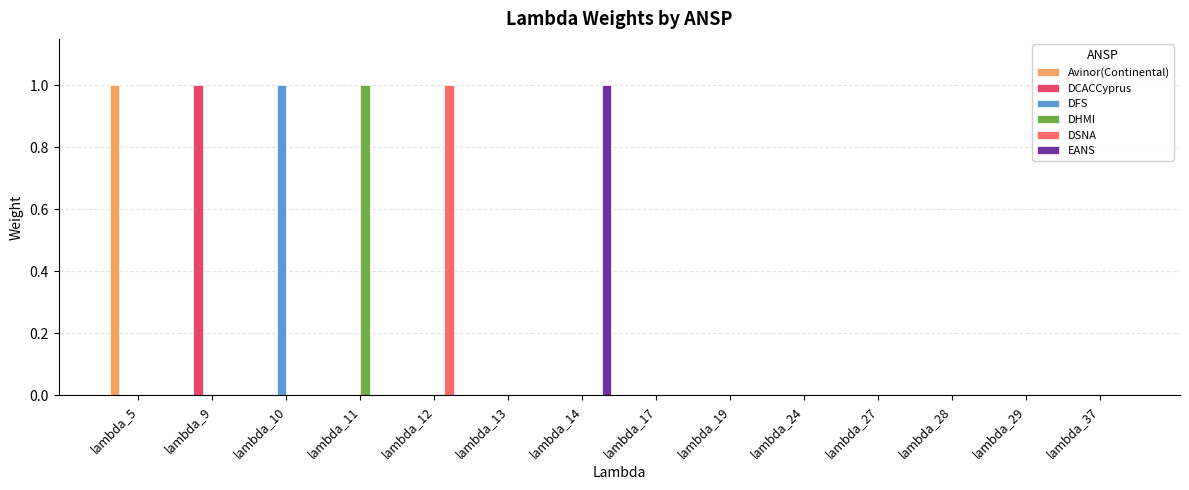

Which category has the highest value in the DFS series?

lambda_10